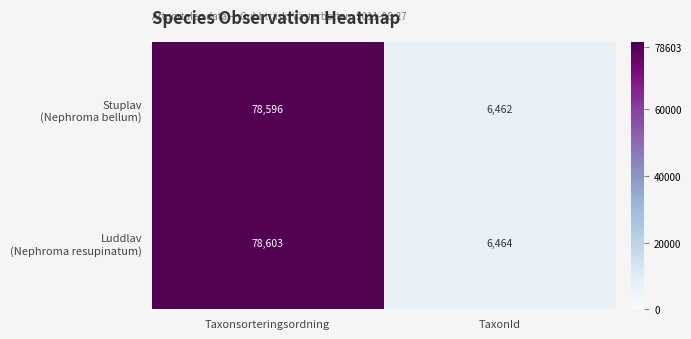

What is the spread (max minus min) of values at Taxonsorteringsordning?

7